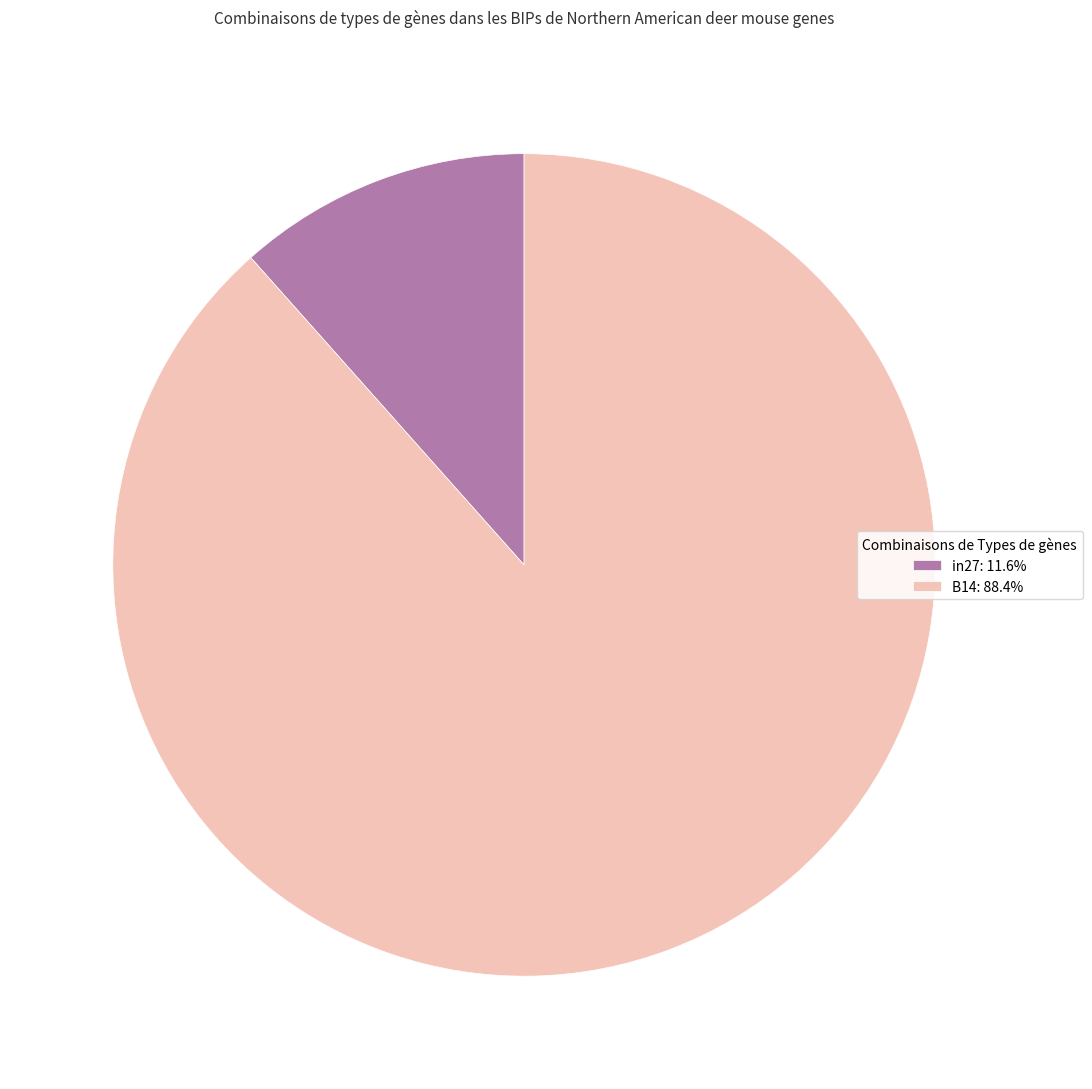

Combined, do B14: 88.4% and in27: 11.6% account for over 50%?

Yes